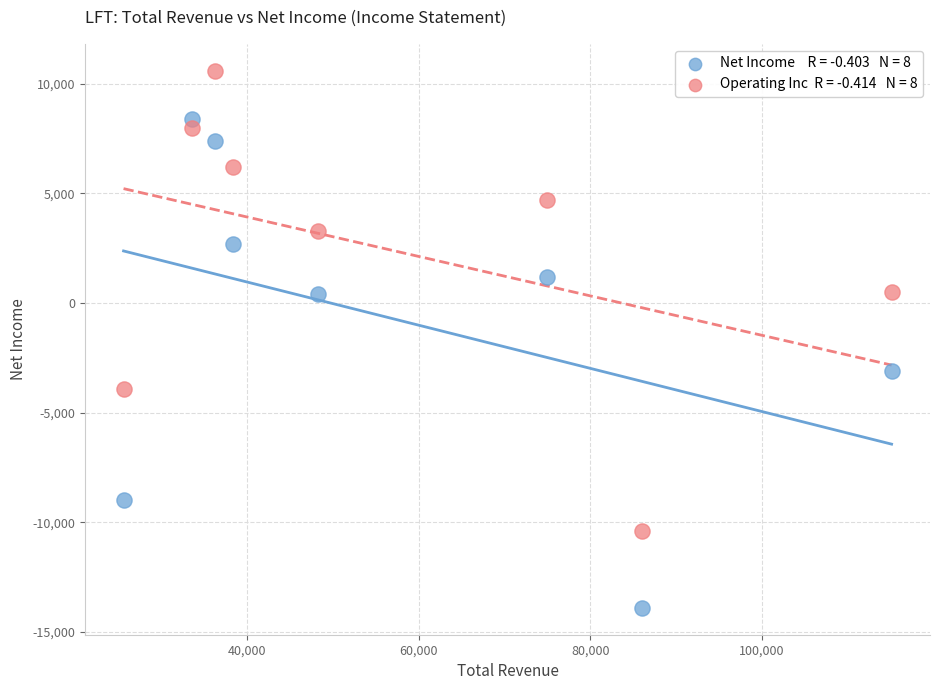

Across all series, what Y value is closest to -1650?

-3100